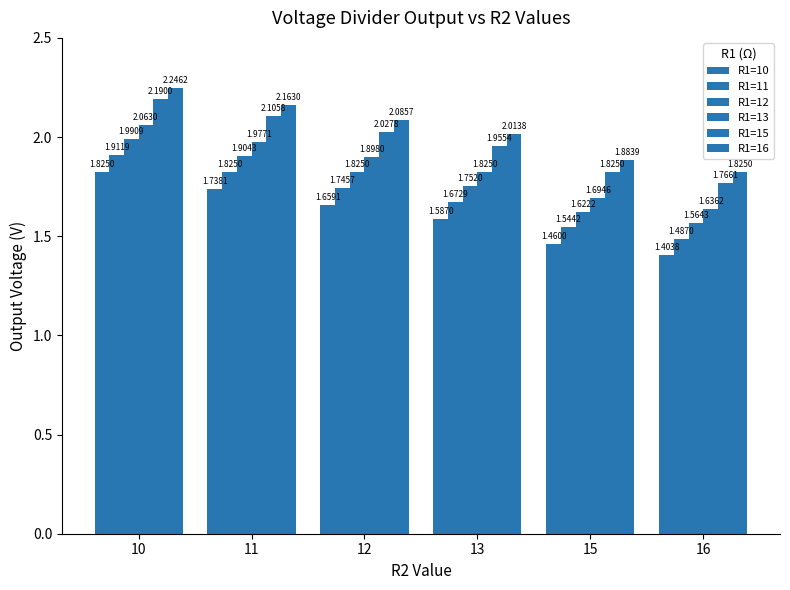

Rank the categories by R1=12 value from highest to lowest.

10, 11, 12, 13, 15, 16